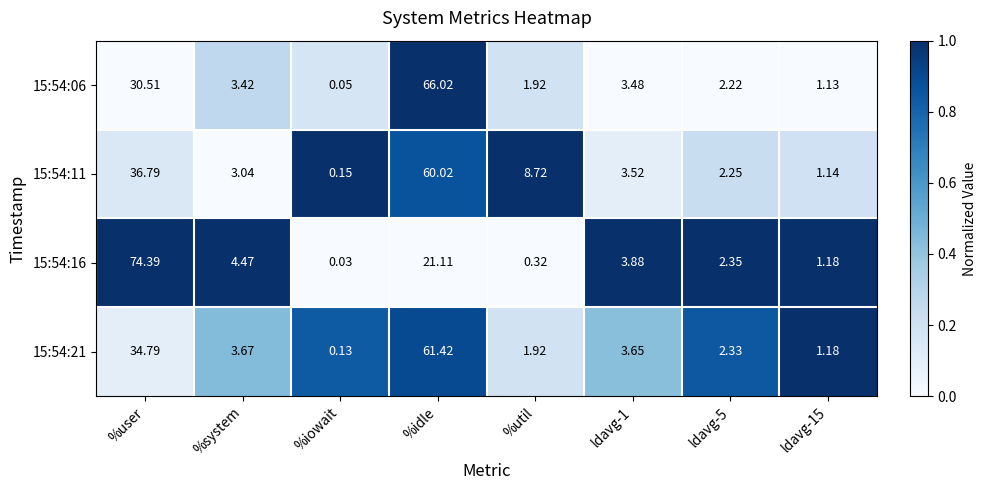

At which label does 15:54:11 first exceed 3?

%user